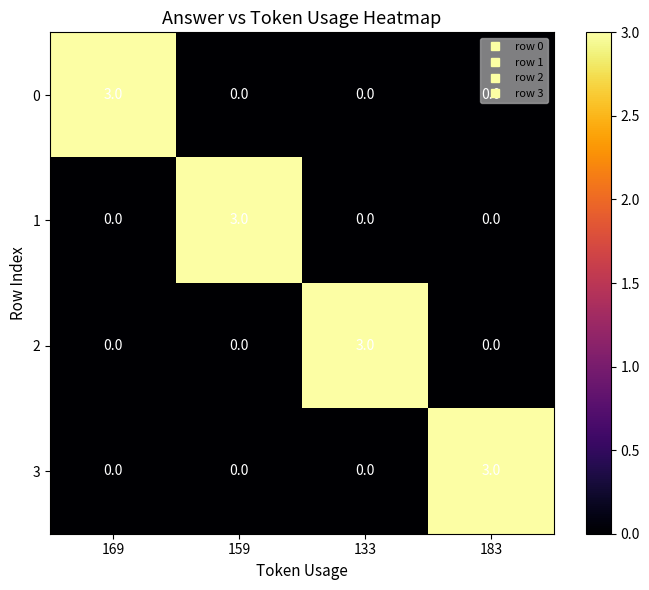

Count the number of categories in the chart.

4